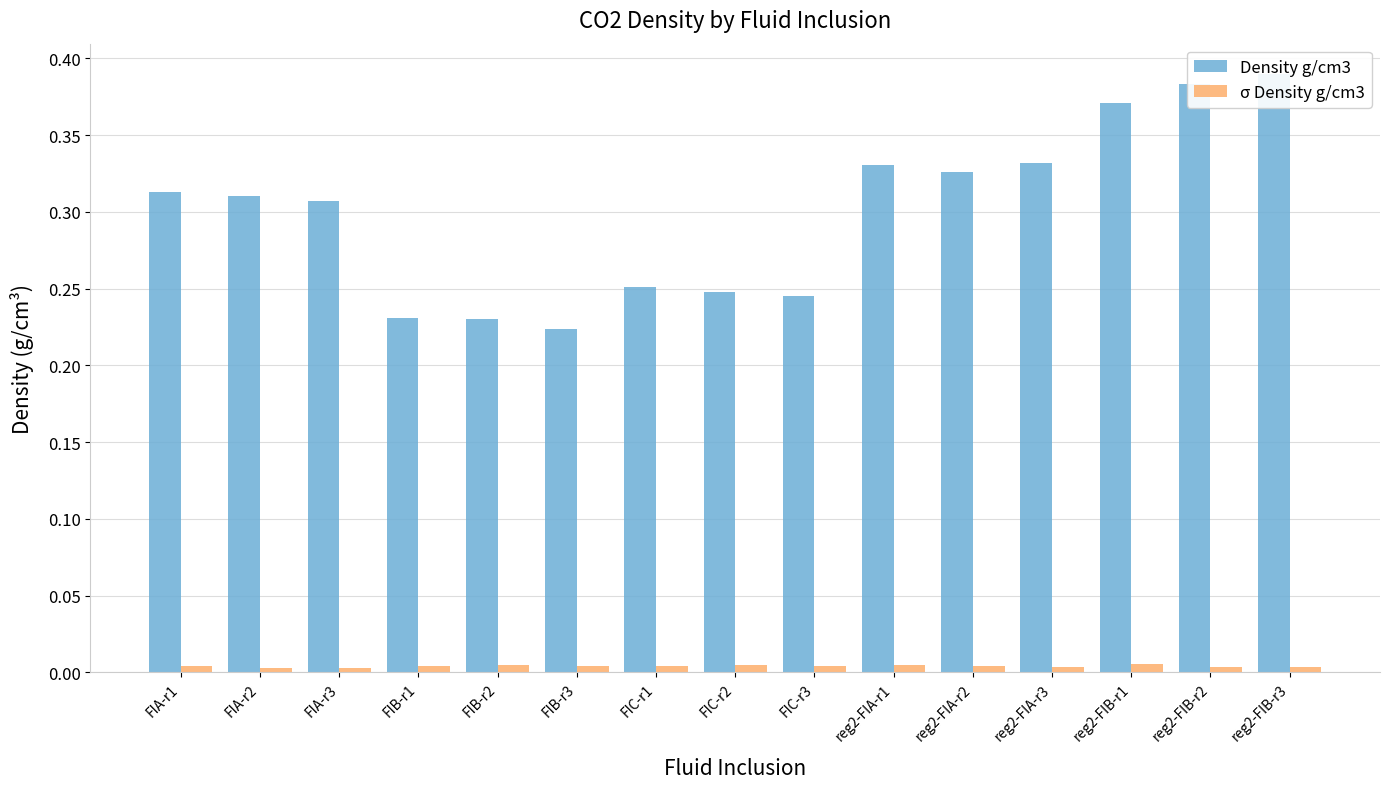

What are all the series names shown in the legend?

Density g/cm3, σ Density g/cm3